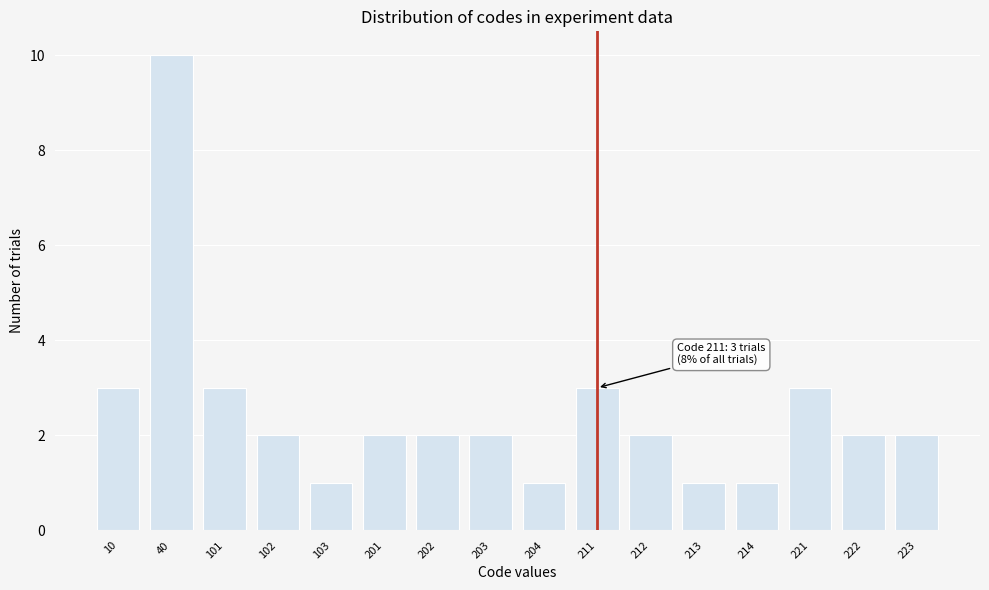

Reading right to left, extract all data points from this chart.

223=2	222=2	221=3	214=1	213=1	212=2	211=3	204=1	203=2	202=2	201=2	103=1	102=2	101=3	40=10	10=3